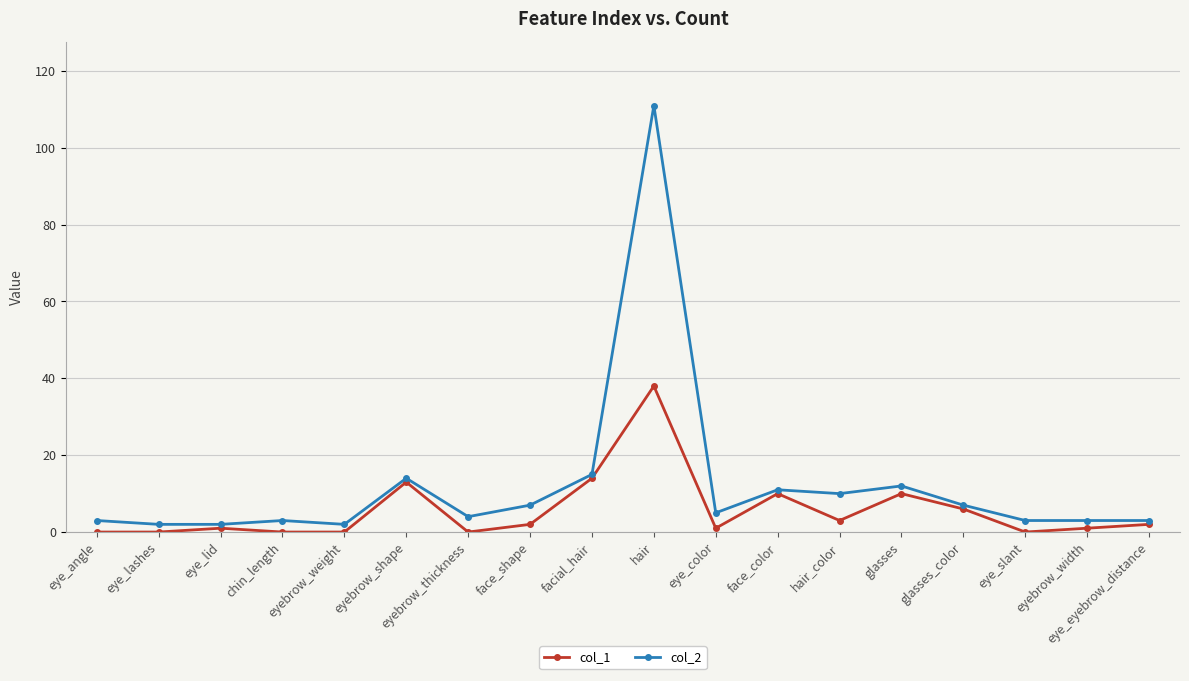

List the series in order of their overall mean, highest first.

col_2, col_1